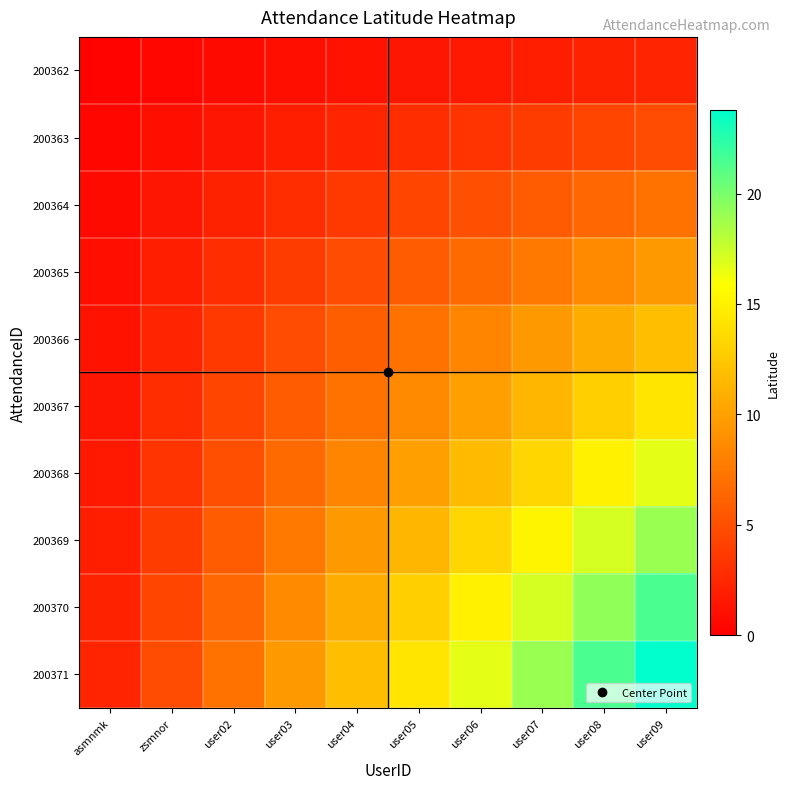

Reading left to right, extract all data points from this chart.

200362: asmnmk=0.2	zsmnor=0.5	user02=0.7	user03=1.0	user04=1.2	user05=1.4	user06=1.7	user07=1.9	user08=2.1	user09=2.4
200363: asmnmk=0.5	zsmnor=1.0	user02=1.4	user03=1.9	user04=2.4	user05=2.9	user06=3.3	user07=3.8	user08=4.3	user09=4.8
200364: asmnmk=0.7	zsmnor=1.4	user02=2.1	user03=2.9	user04=3.6	user05=4.3	user06=5.0	user07=5.7	user08=6.4	user09=7.1
200365: asmnmk=1.0	zsmnor=1.9	user02=2.9	user03=3.8	user04=4.8	user05=5.7	user06=6.7	user07=7.6	user08=8.6	user09=9.5
200366: asmnmk=1.2	zsmnor=2.4	user02=3.6	user03=4.8	user04=5.9	user05=7.1	user06=8.3	user07=9.5	user08=10.7	user09=11.9
200367: asmnmk=1.4	zsmnor=2.9	user02=4.3	user03=5.7	user04=7.1	user05=8.6	user06=10.0	user07=11.4	user08=12.8	user09=14.3
200368: asmnmk=1.7	zsmnor=3.3	user02=5.0	user03=6.7	user04=8.3	user05=10.0	user06=11.7	user07=13.3	user08=15.0	user09=16.6
200369: asmnmk=1.9	zsmnor=3.8	user02=5.7	user03=7.6	user04=9.5	user05=11.4	user06=13.3	user07=15.2	user08=17.1	user09=19.0
200370: asmnmk=2.1	zsmnor=4.3	user02=6.4	user03=8.6	user04=10.7	user05=12.8	user06=15.0	user07=17.1	user08=19.3	user09=21.4
200371: asmnmk=2.4	zsmnor=4.8	user02=7.1	user03=9.5	user04=11.9	user05=14.3	user06=16.6	user07=19.0	user08=21.4	user09=23.8